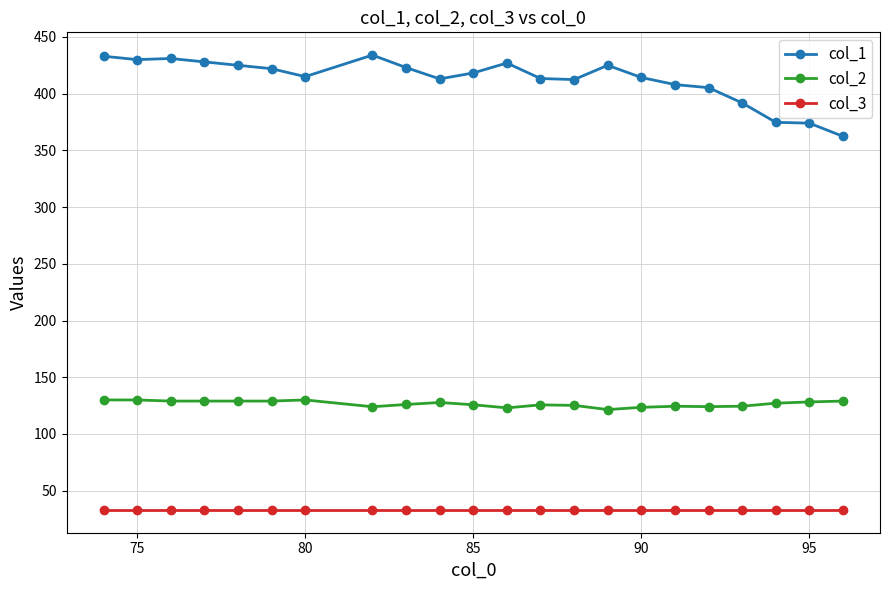

Which series has the largest total across all categories?

col_1